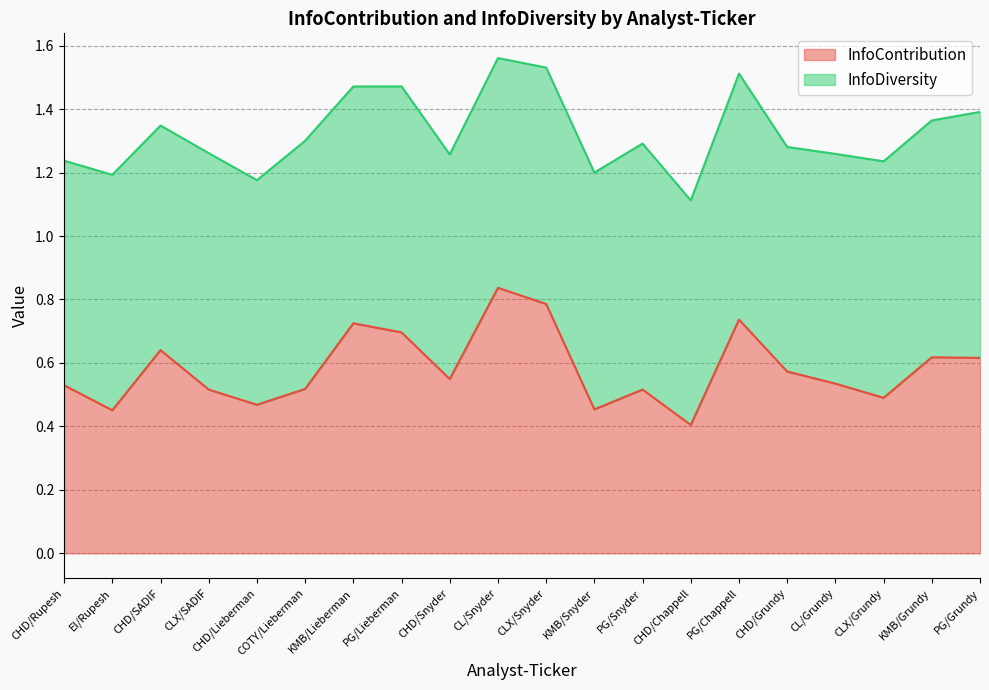

What is the label of the 12th point from the left?

KMB/Snyder